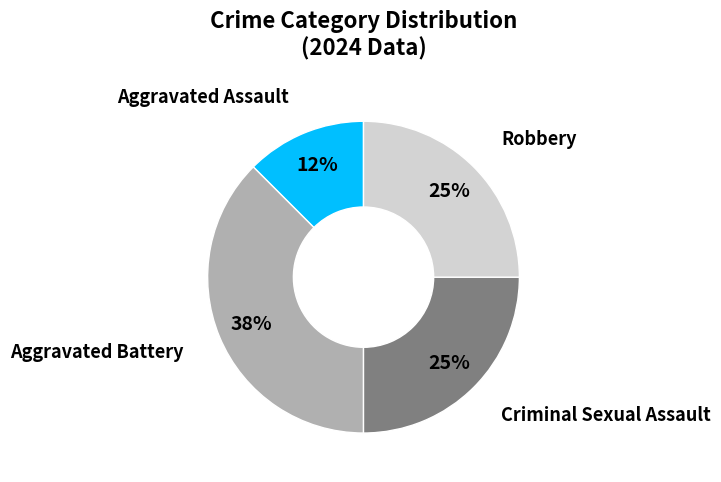

Which category has the biggest portion of the pie?

Aggravated Battery